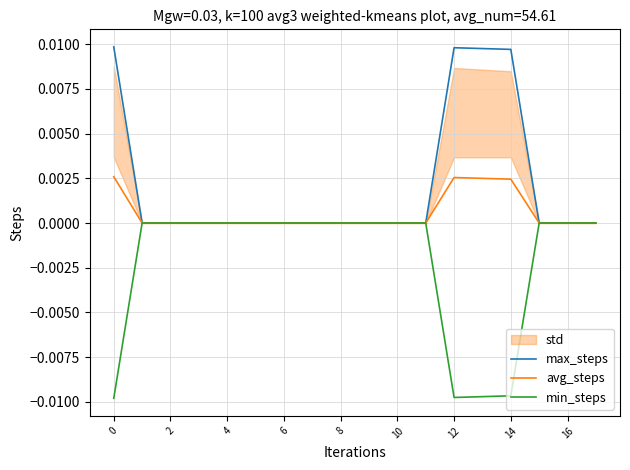

What is the label of the 8th point from the right?

10